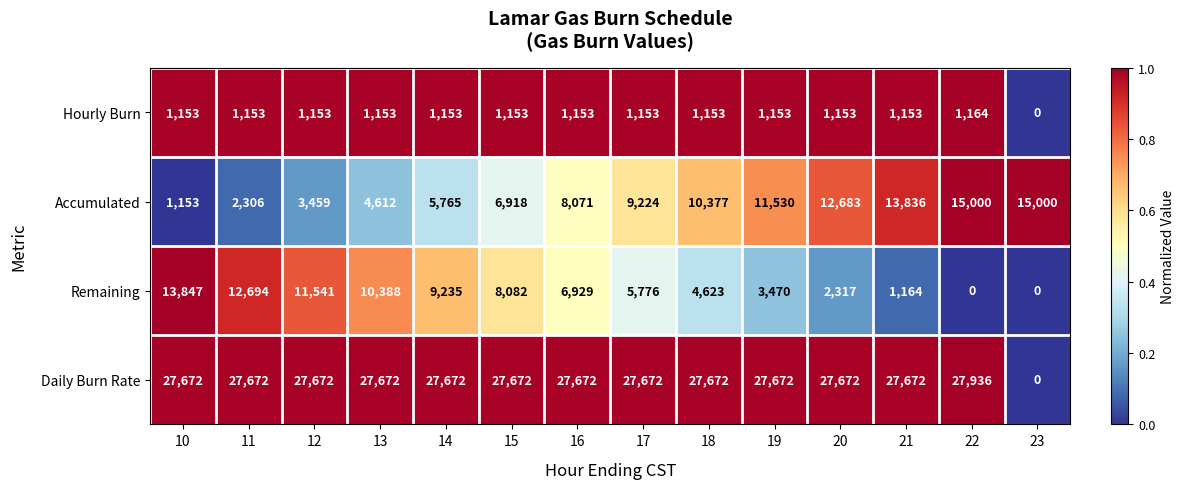

Is it true that Hourly Burn equals 646 at 16?

False